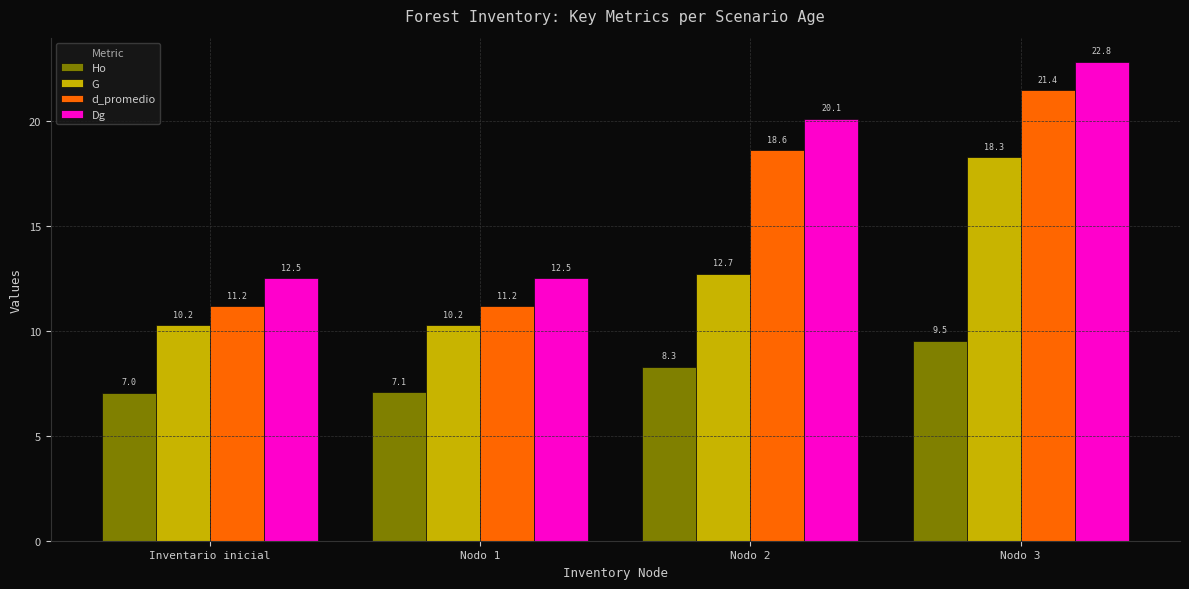

At Nodo 2, list the series in order from largest to smallest.

Dg, d_promedio, G, Ho